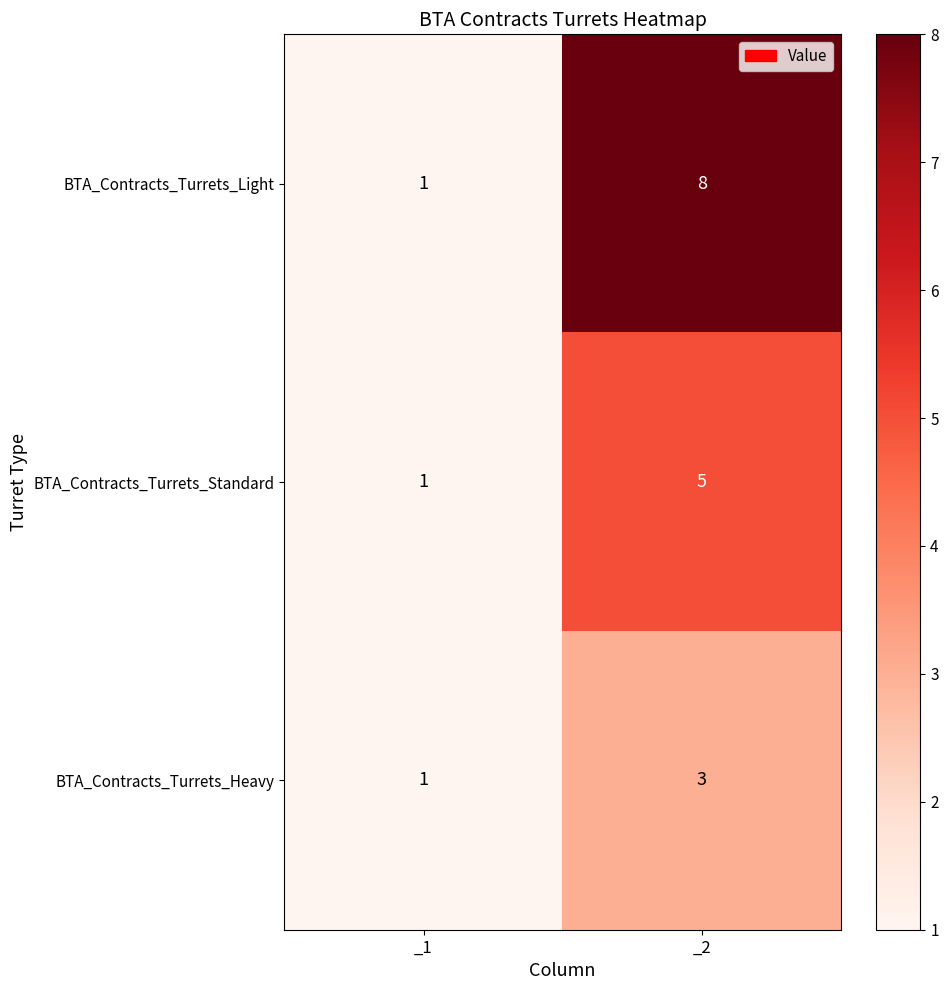

What is the maximum value shown in the chart?

8